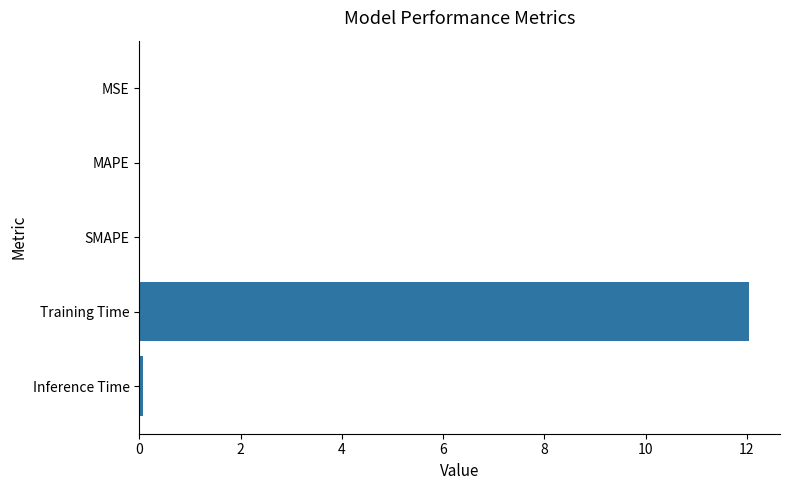

The chart shows a value of 12.1 at Training Time. True or false?

True